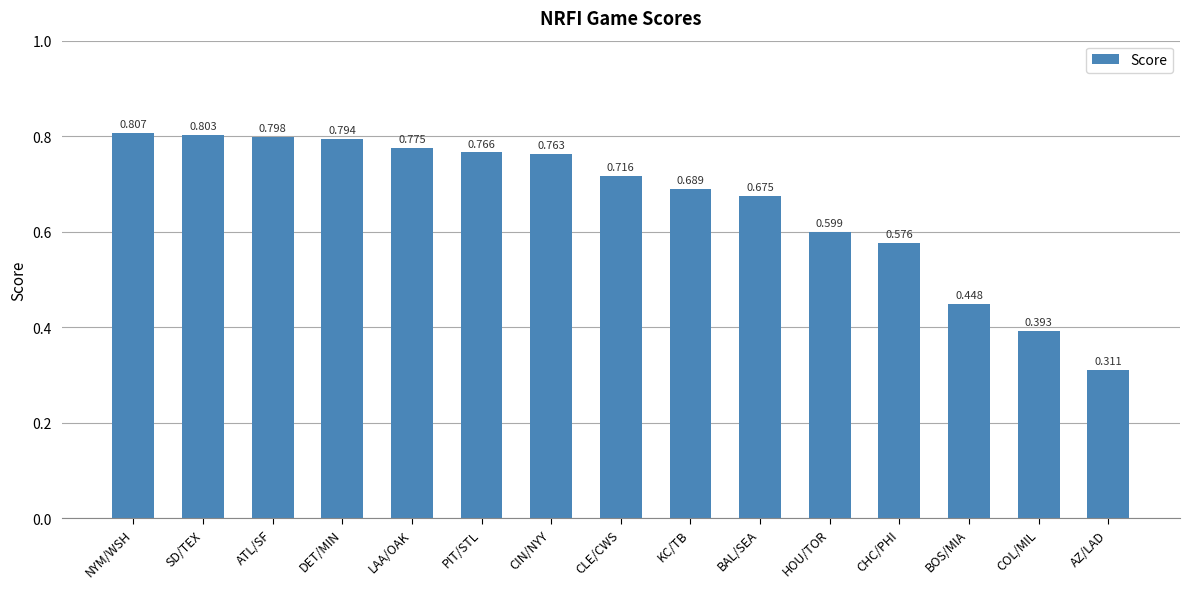

What is the label of the 2nd bar from the right?

COL/MIL